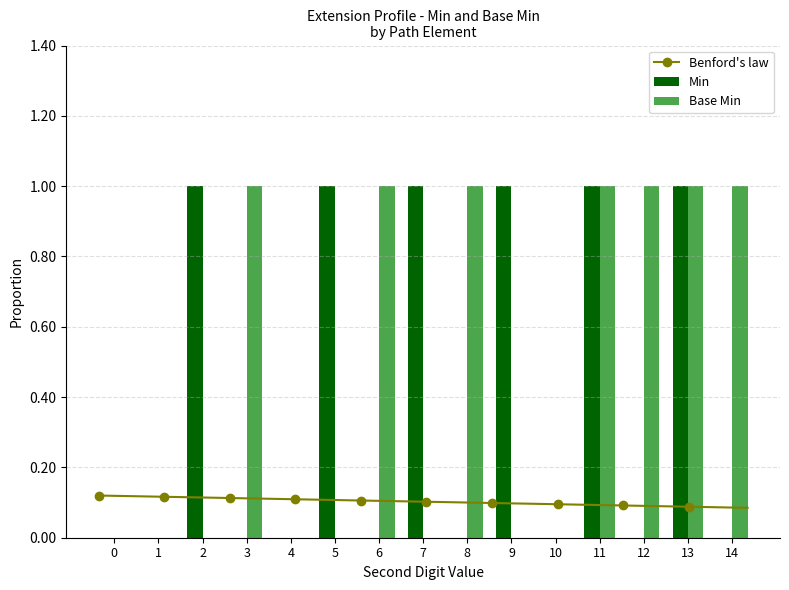

What is the difference between the second highest and second lowest values in the Min series?

1